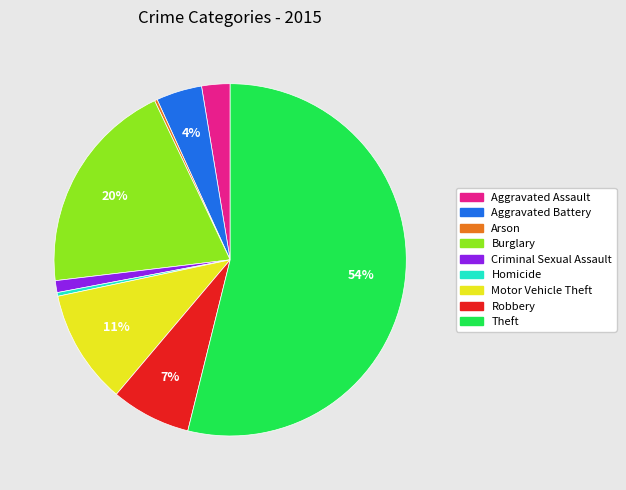

To the nearest percent, what portion does Burglary represent?

20%